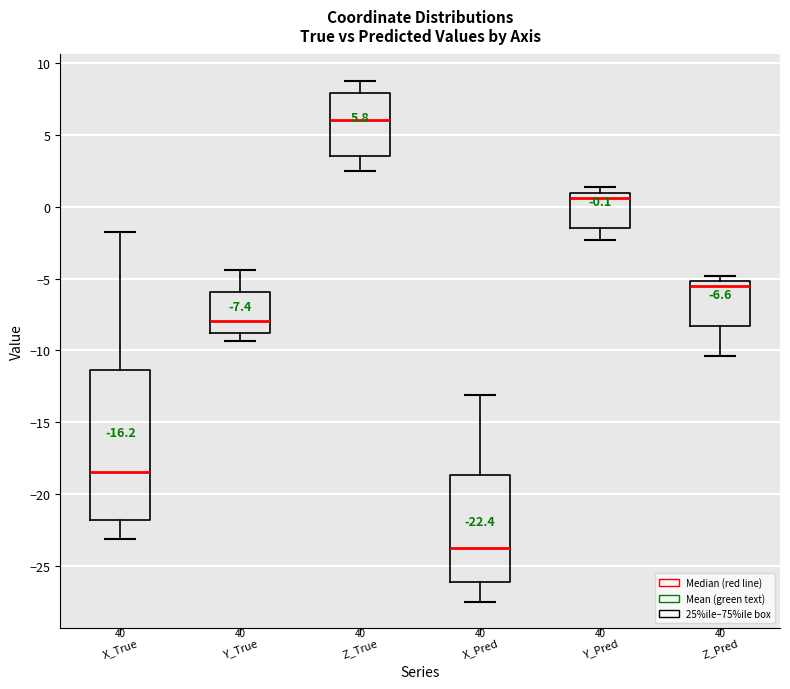

Comparing the boxes themselves (not the whiskers), which one is the tallest?

X_True